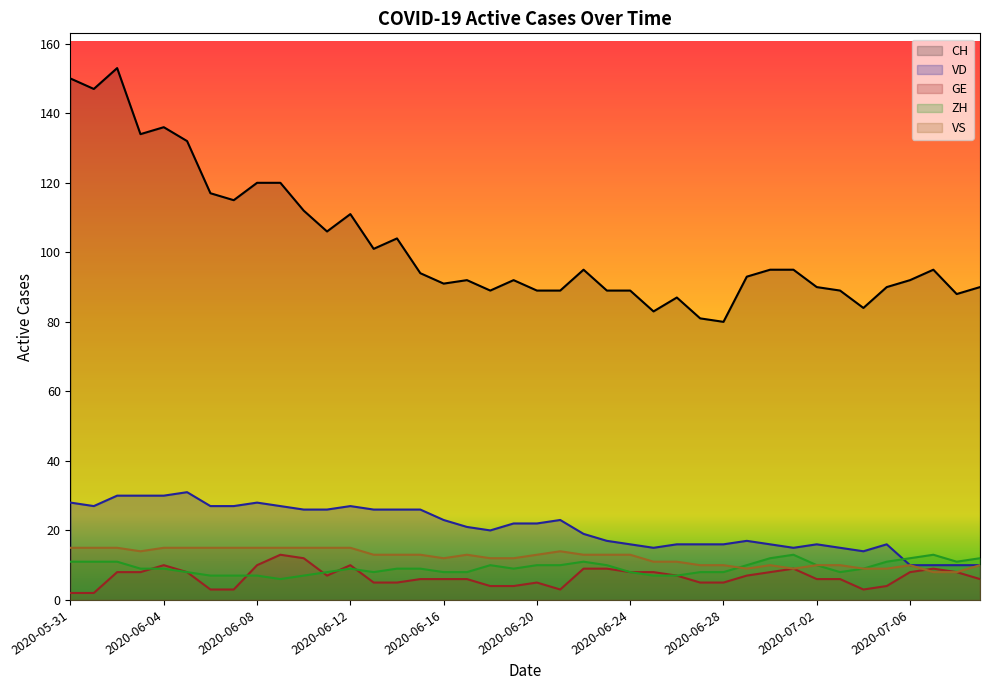

Is it true that CH equals 55 at 2020-06-12?

False